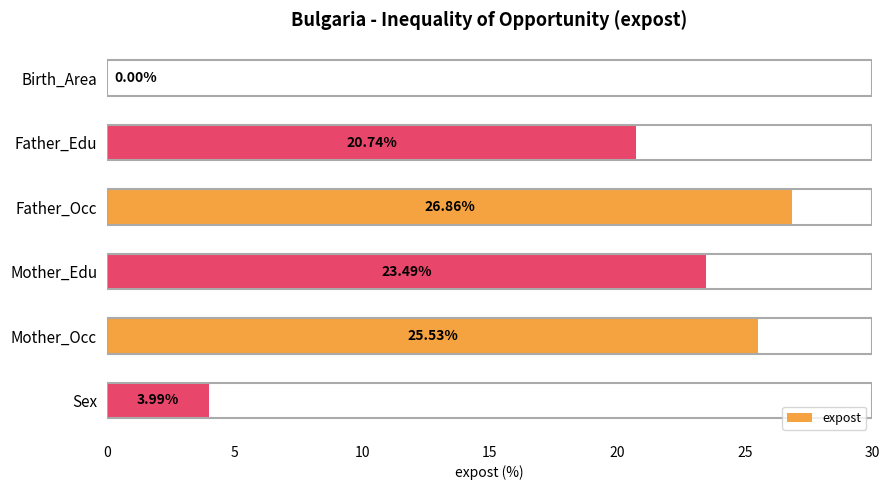

How many series are shown in this chart?

1